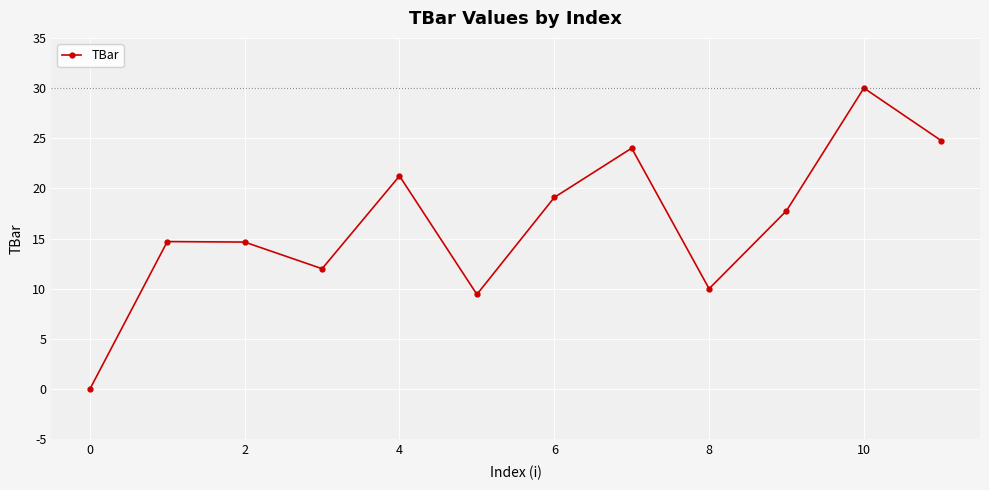

How many values exceed 17?

6